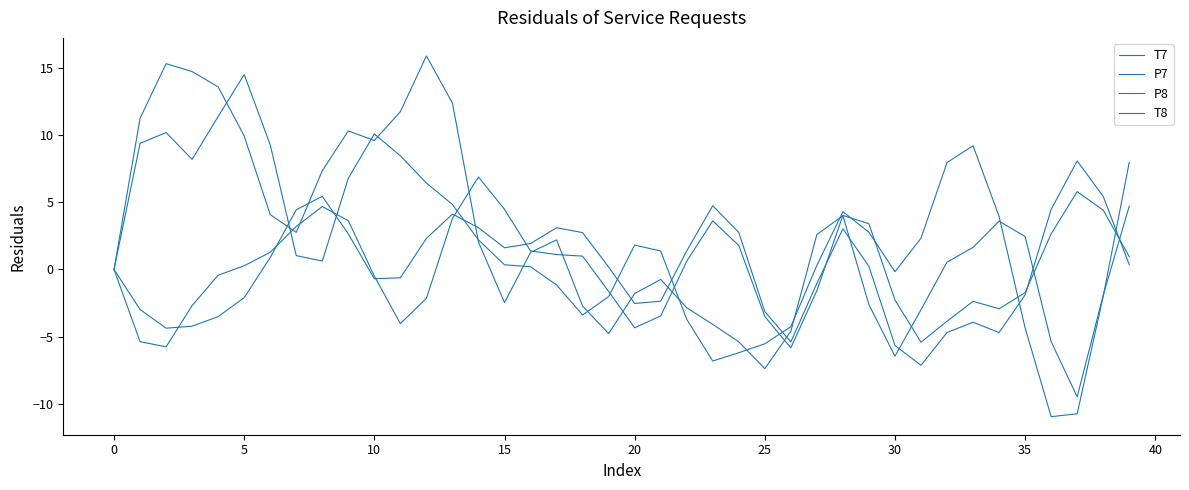

How many categories are shown in the chart?

40